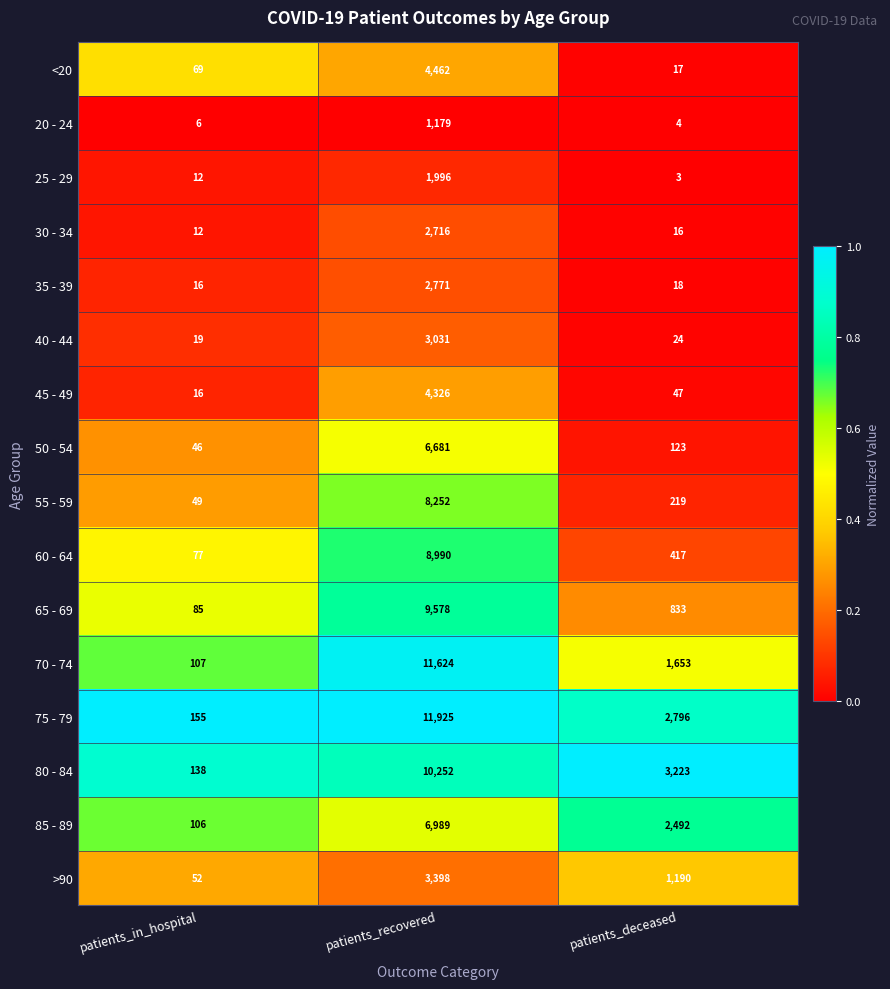

Where is 40 - 44 nearest to the value 1525?

patients_deceased